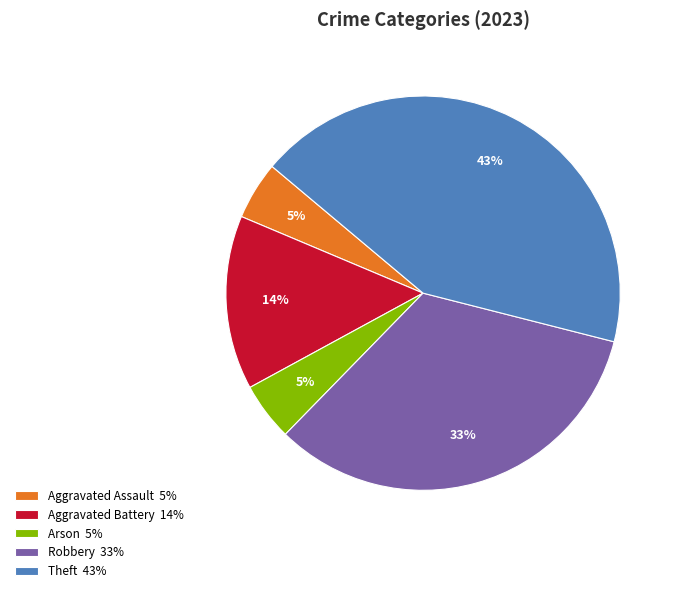

How many segments does this pie chart have?

5